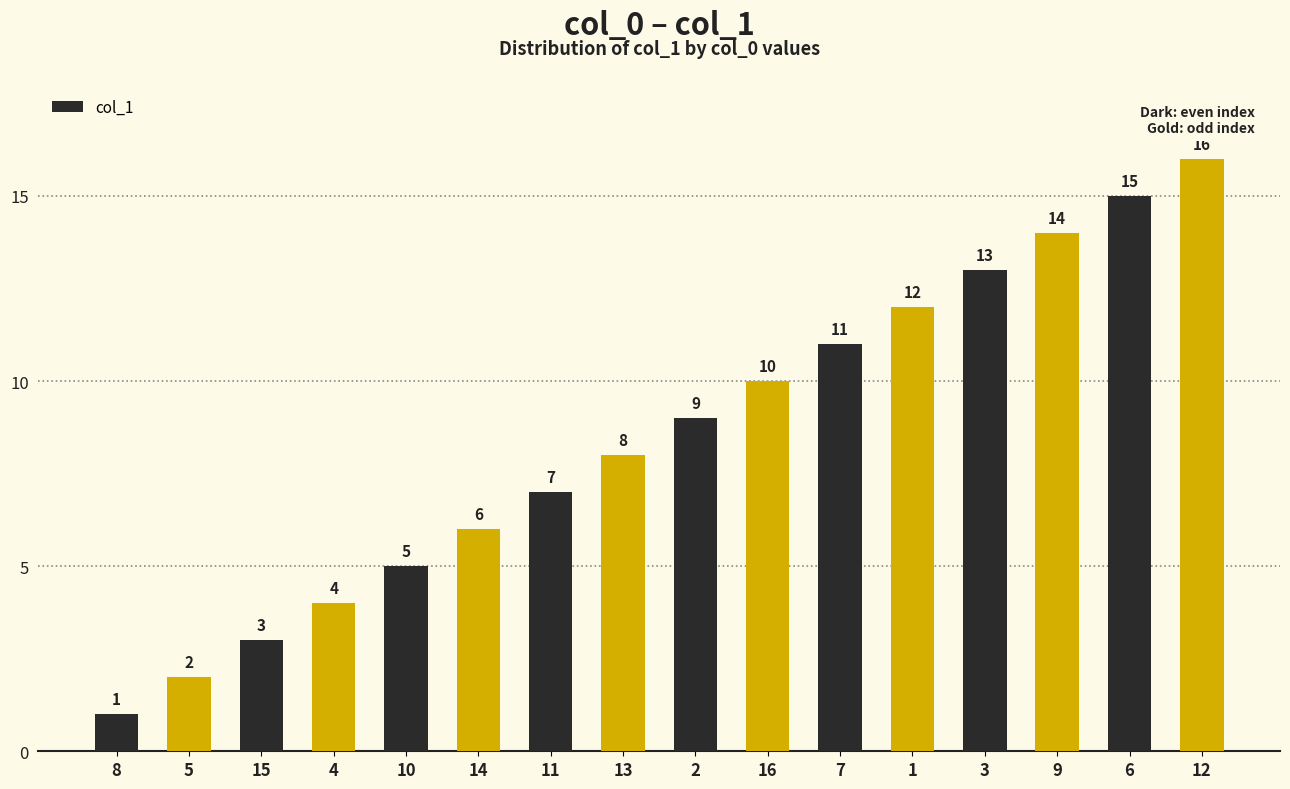

Which has a higher value, 14 or 5?

14